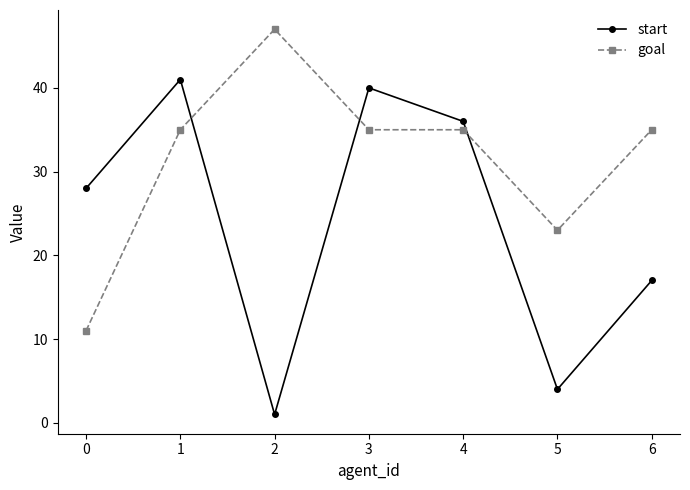

How many times do start and goal cross each other?

3